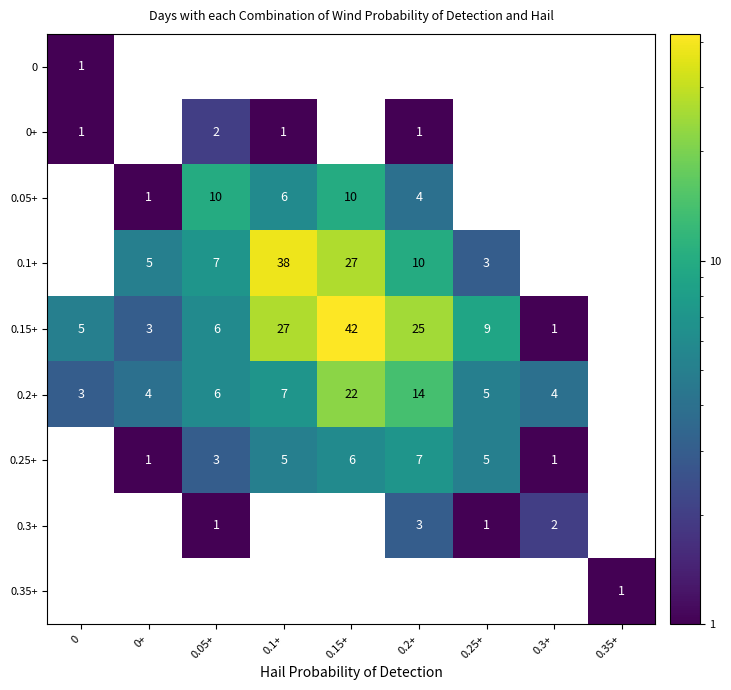

The value of 0.1+ at 0.2+ is 10. True or false?

True